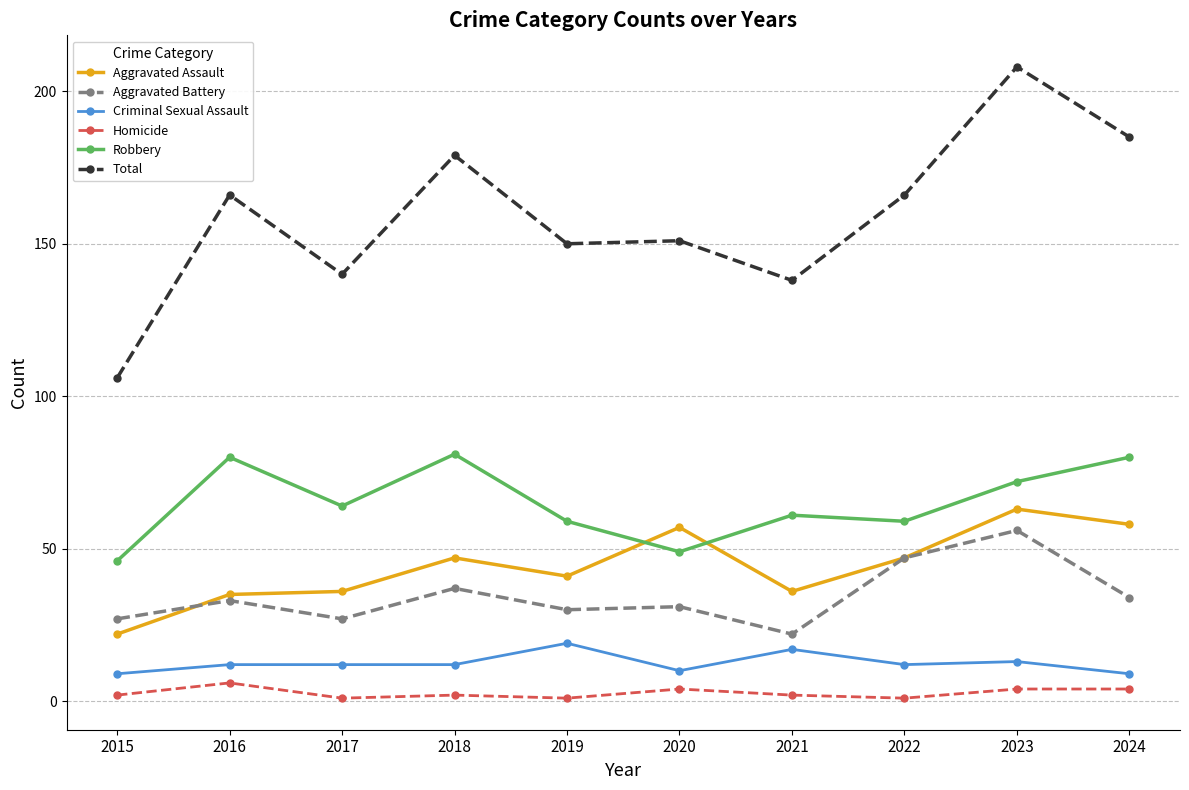

Is it true that Aggravated Assault equals 13 at 2015?

False